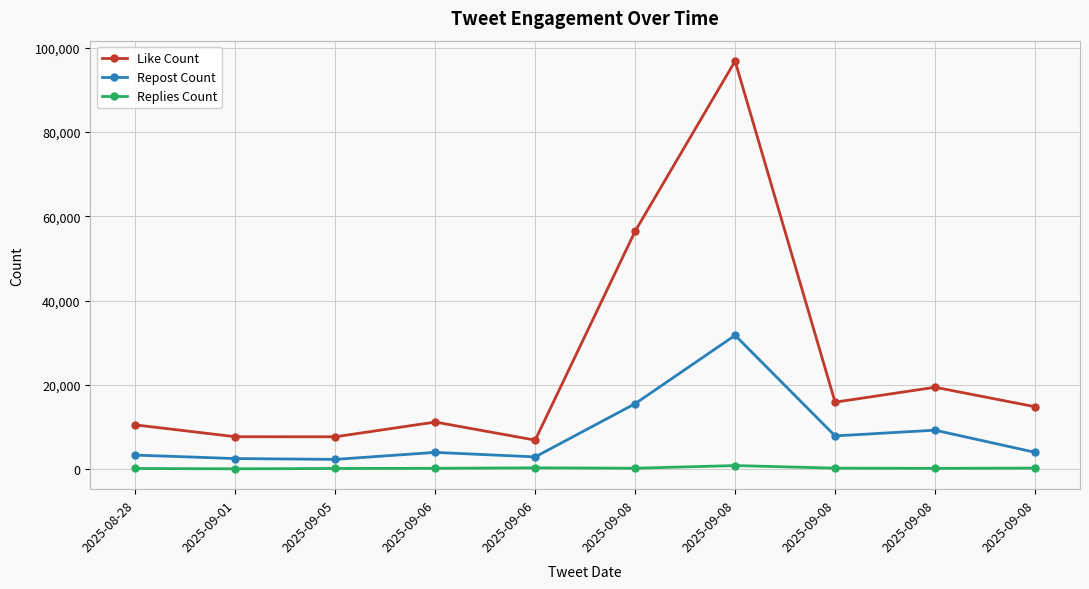

Does the chart have visible grid lines?

Yes